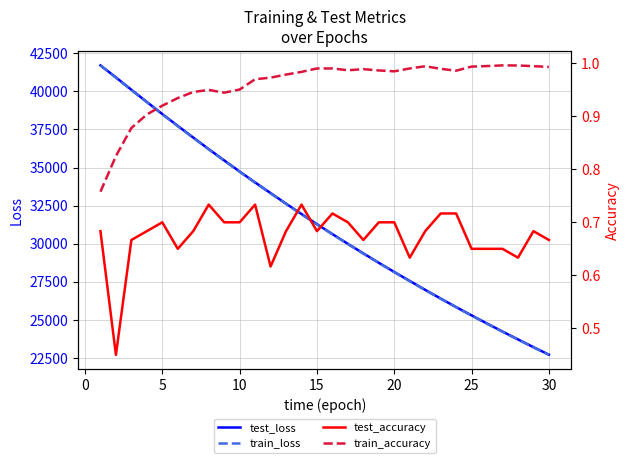

What is the minimum value for train_loss?

22717.0